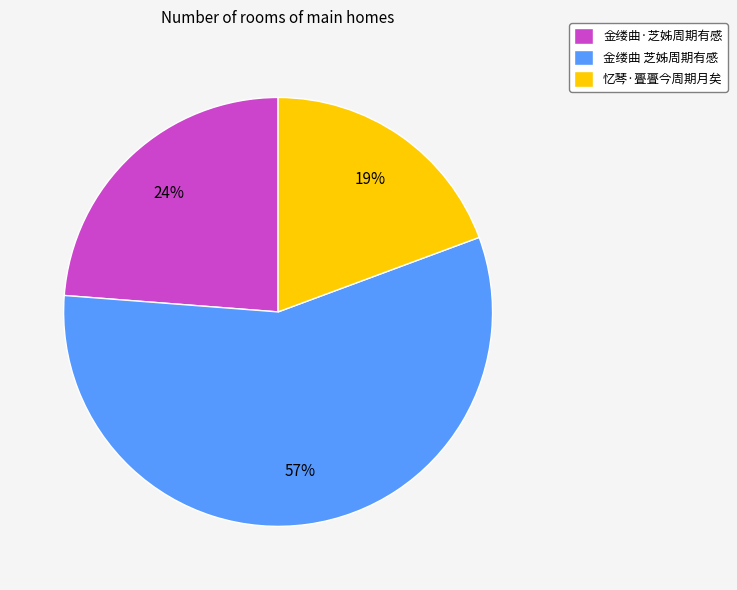

To the nearest percent, what percentage of the pie is 金缕曲·芝姊周期有感?

24%